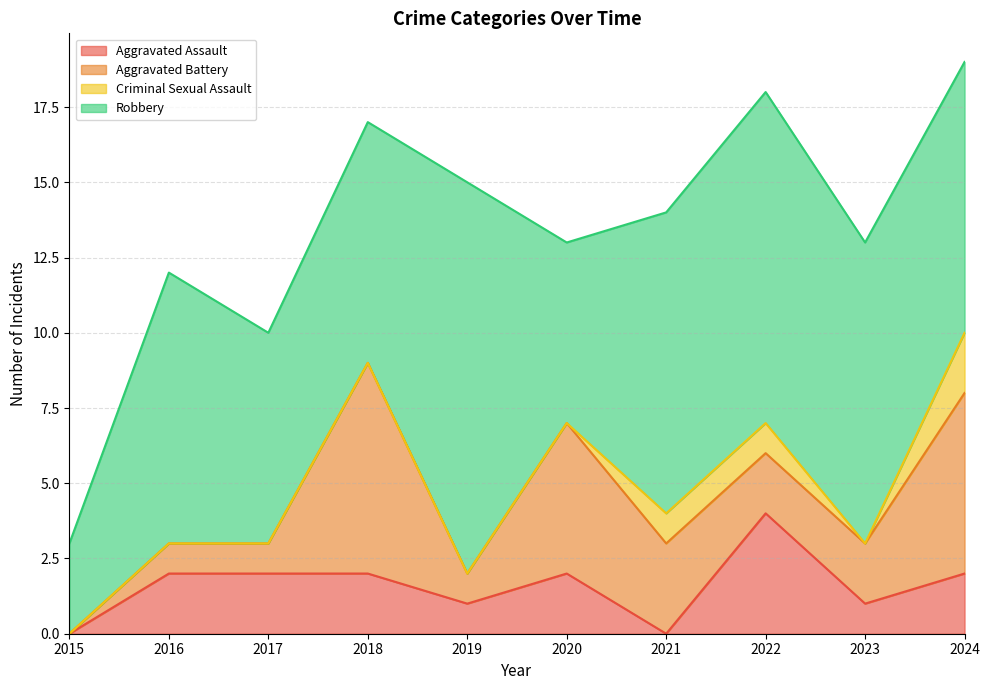

Where is Aggravated Assault nearest to the value 2?

2016